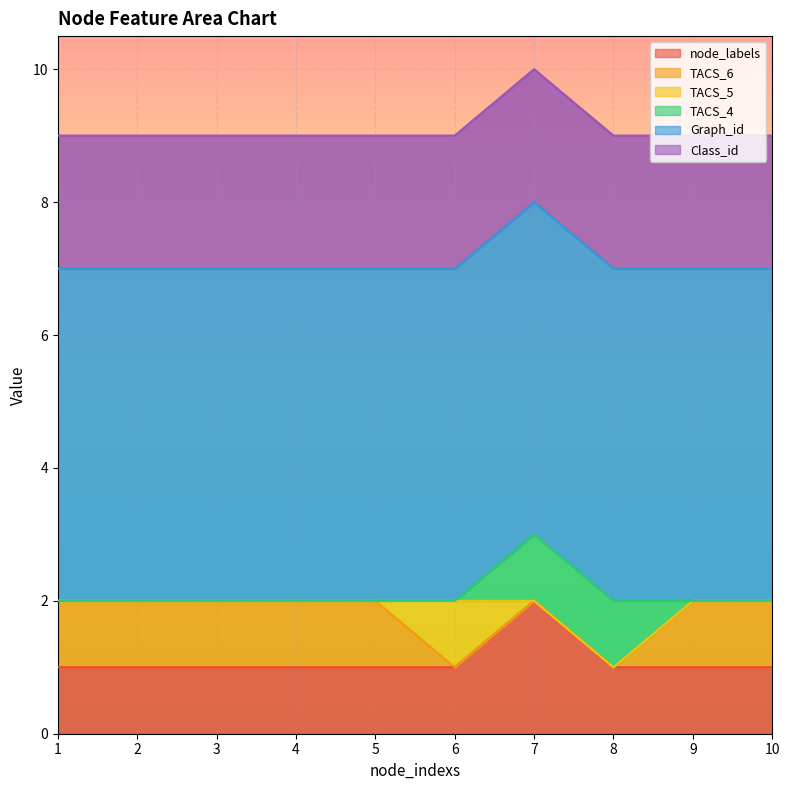

Reading left to right, what are all the values shown in this chart?

node_labels: 1=1	2=1	3=1	4=1	5=1	6=1	7=2	8=1	9=1	10=1
TACS_6: 1=1	2=1	3=1	4=1	5=1	6=0	7=0	8=0	9=1	10=1
TACS_5: 1=0	2=0	3=0	4=0	5=0	6=1	7=0	8=0	9=0	10=0
TACS_4: 1=0	2=0	3=0	4=0	5=0	6=0	7=1	8=1	9=0	10=0
Graph_id: 1=5	2=5	3=5	4=5	5=5	6=5	7=5	8=5	9=5	10=5
Class_id: 1=2	2=2	3=2	4=2	5=2	6=2	7=2	8=2	9=2	10=2